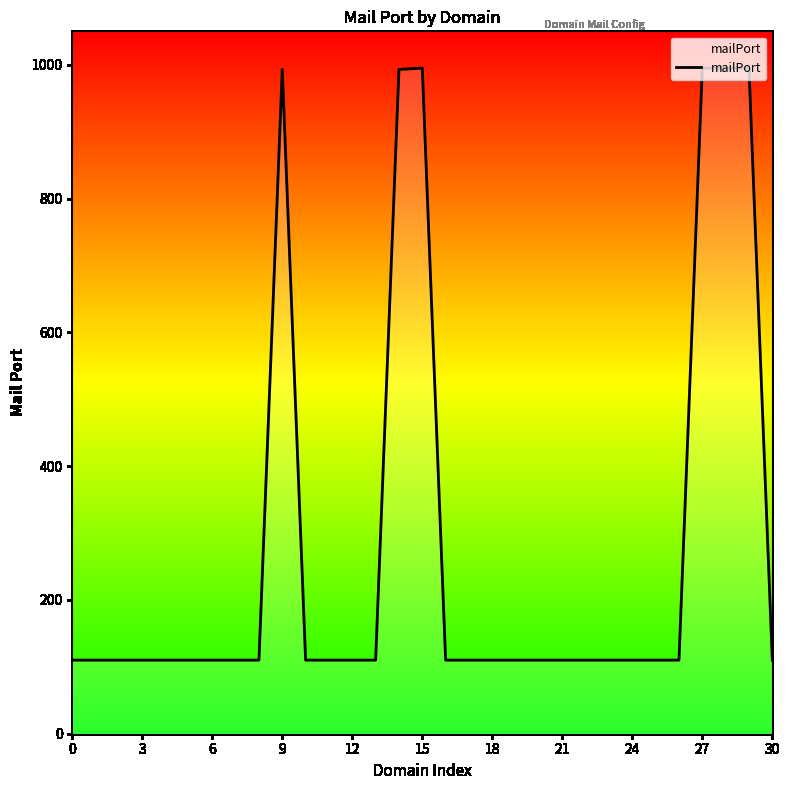

What is the smallest value displayed?

110